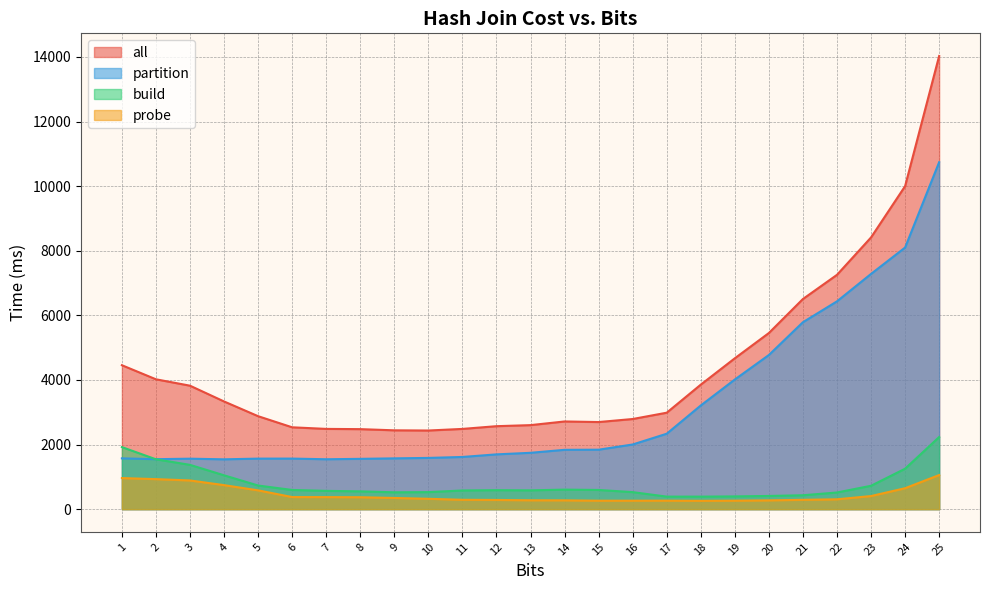

Does the chart display data point markers on the line(s)?

No